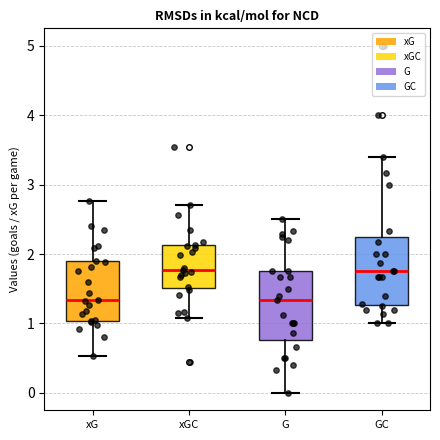

Where is the upper edge of the box for GC on the y-axis? The values are not printed on the chart, so give them approximately, as read against the axis.

2.3